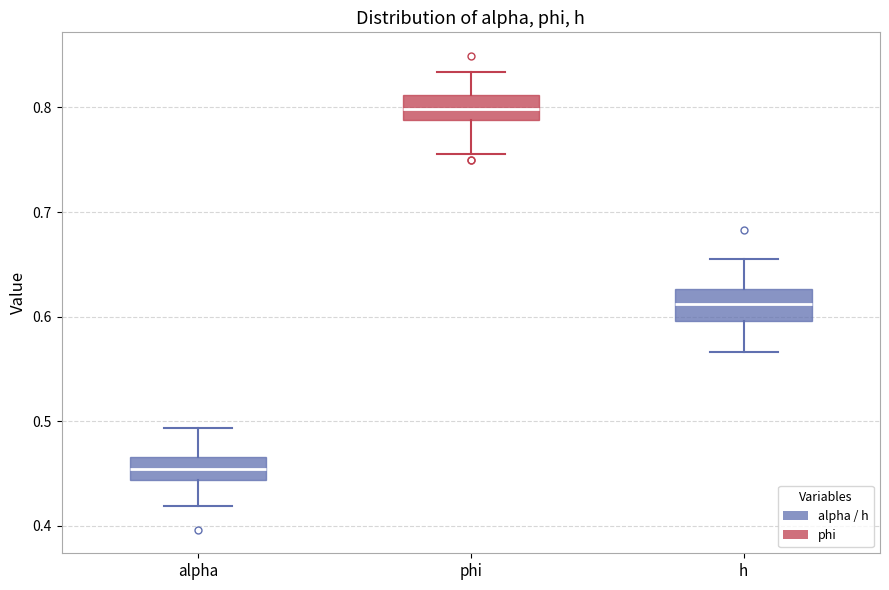

Reading left to right, read every box against the y-axis: the position of its median line, the range the box covers, and the ends of its whiskers. The values are not printed on the chart, so give them approximately, as read against the axis.

alpha: median 0.45, box 0.44 to 0.47, whiskers 0.42 to 0.49
phi: median 0.80, box 0.79 to 0.81, whiskers 0.76 to 0.83
h: median 0.61, box 0.60 to 0.63, whiskers 0.57 to 0.65